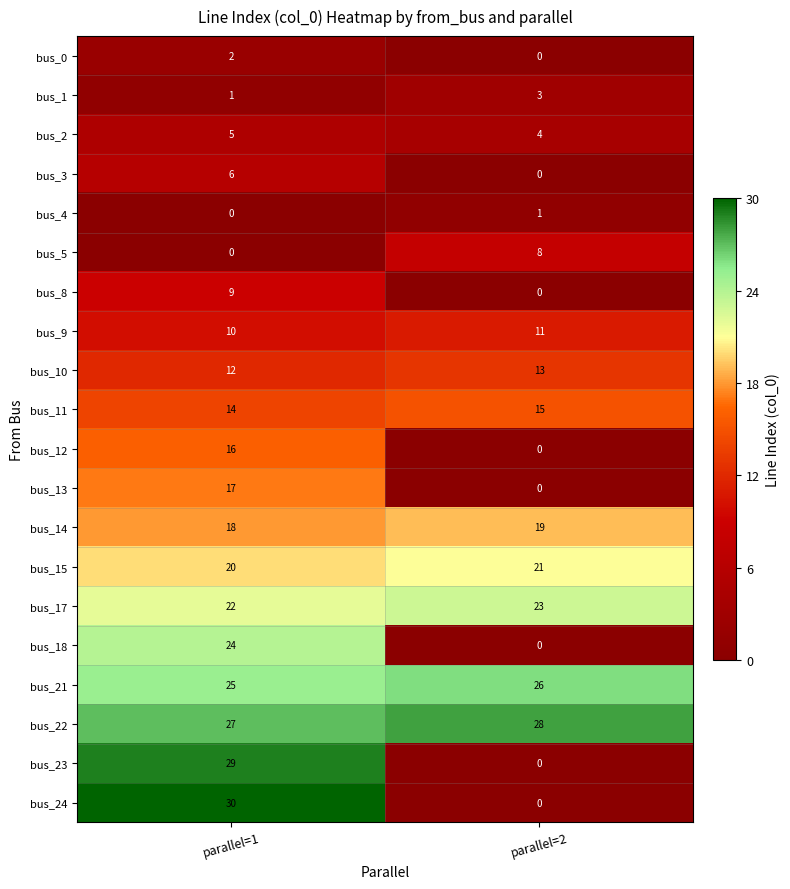

What is the difference between the maximum and minimum values in the bus_24 series?

30